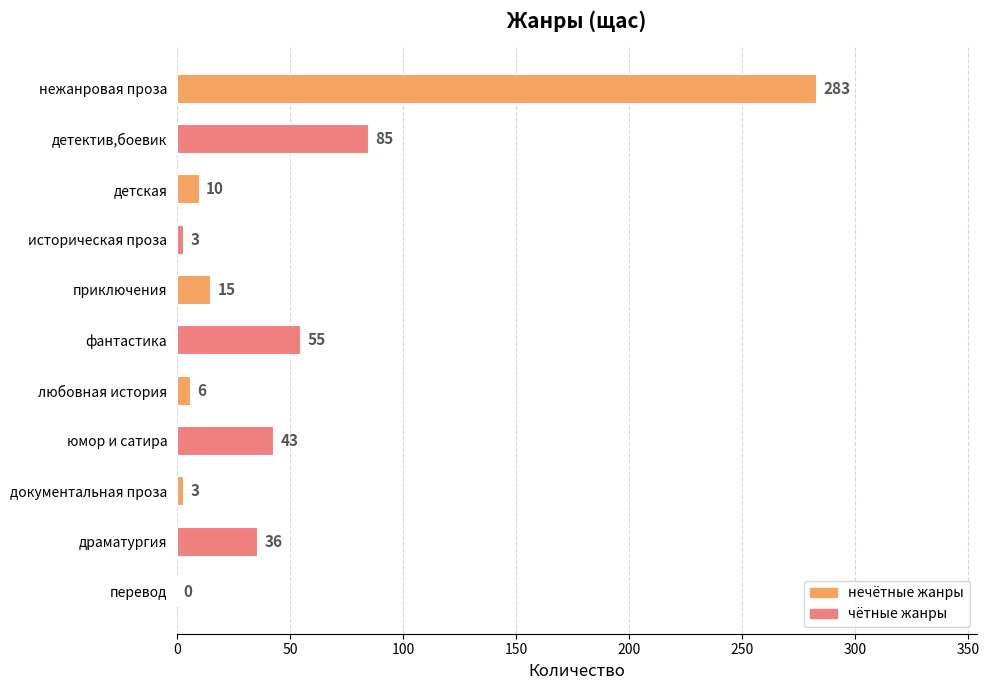

What is the maximum value shown in the chart?

283